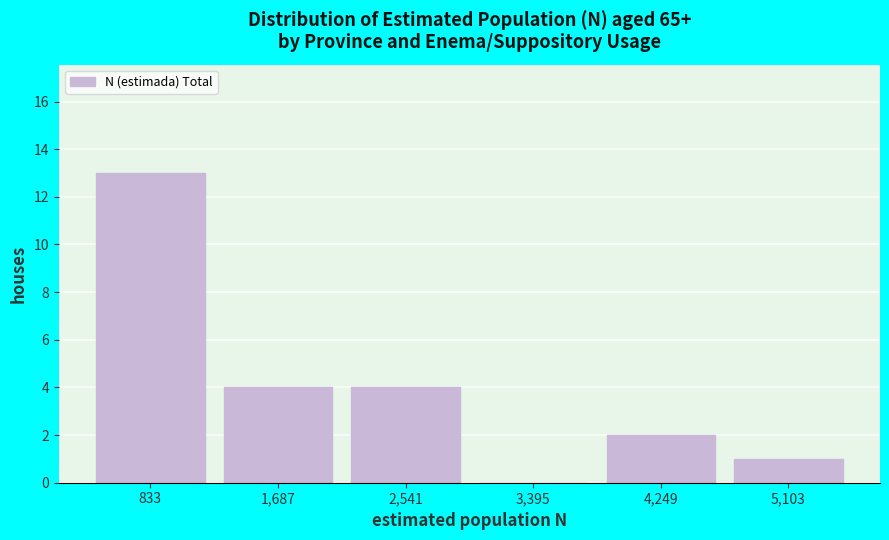

Reading left to right, transcribe all the data shown in this chart.

833=13	1,687=4	2,541=4	3,395=0	4,249=2	5,103=1